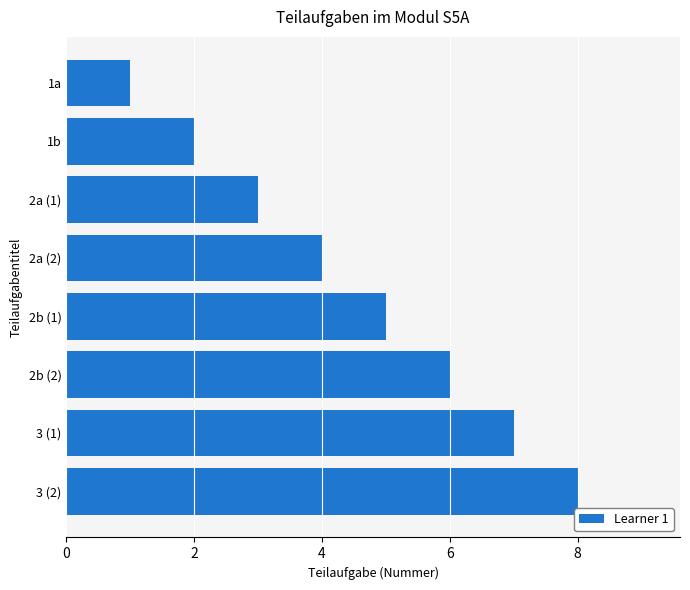

What is the difference between the maximum and minimum values?

7